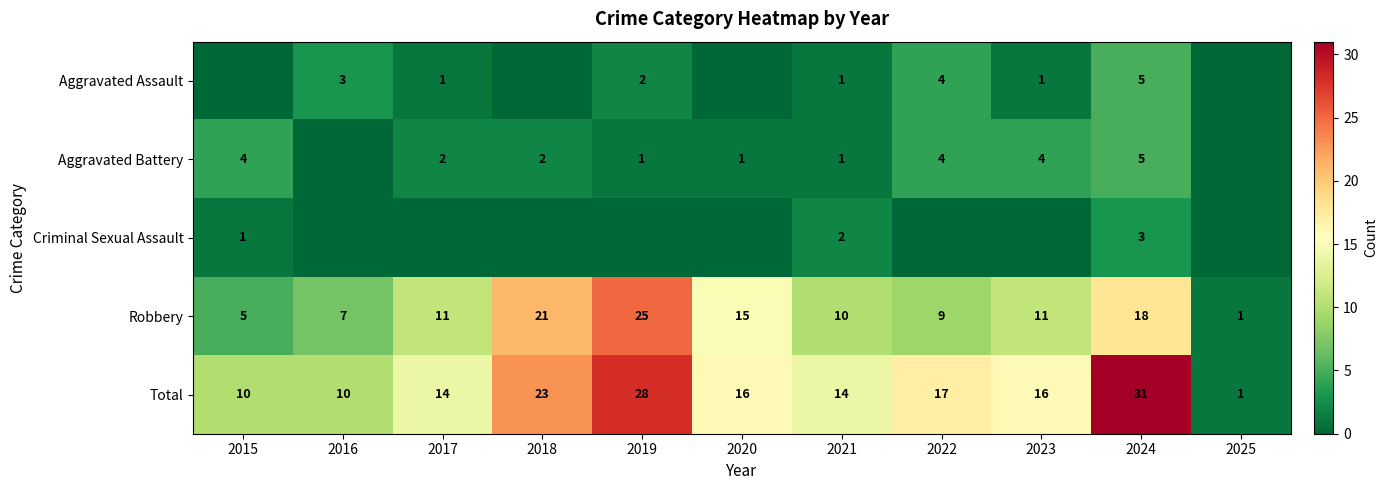

At which category is the sum across all series the highest?

2024